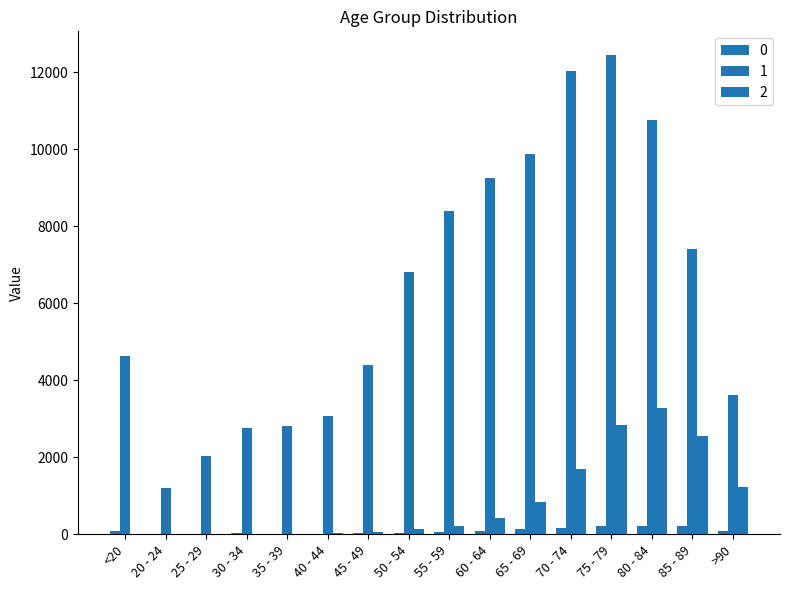

How many groups of bars are there?

16